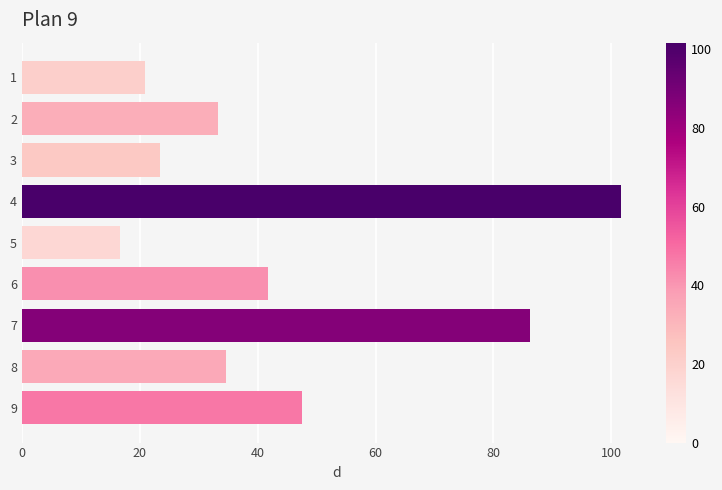

Count the number of values greater than 34.

5